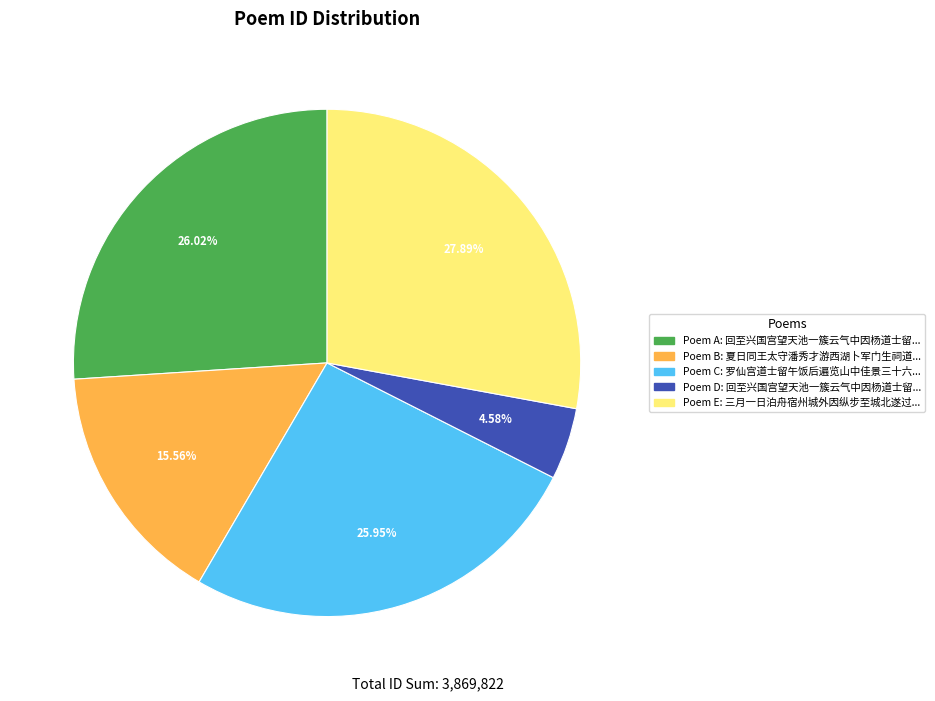

How many slices are in this pie chart?

5